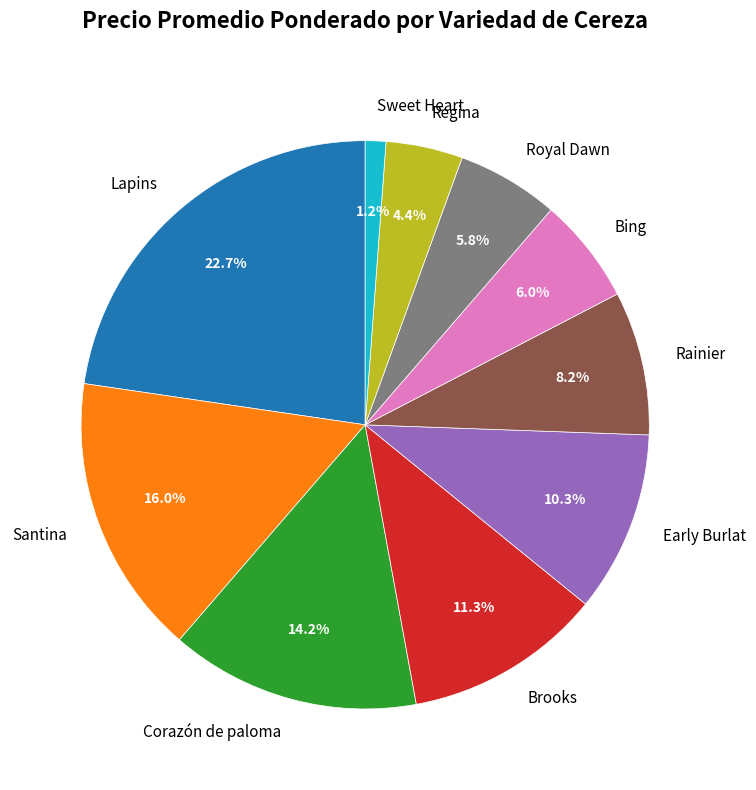

Does any single category account for the majority?

No